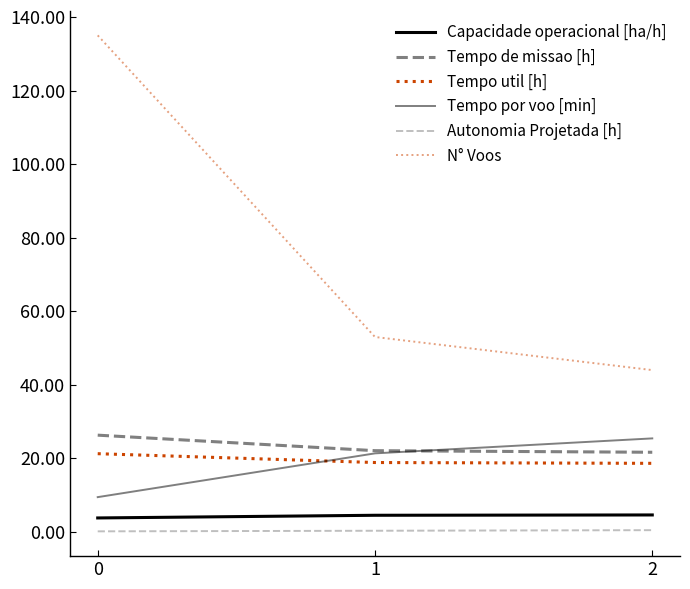

What is the difference between the Autonomia Projetada [h] values at 2 and 1?

0.2